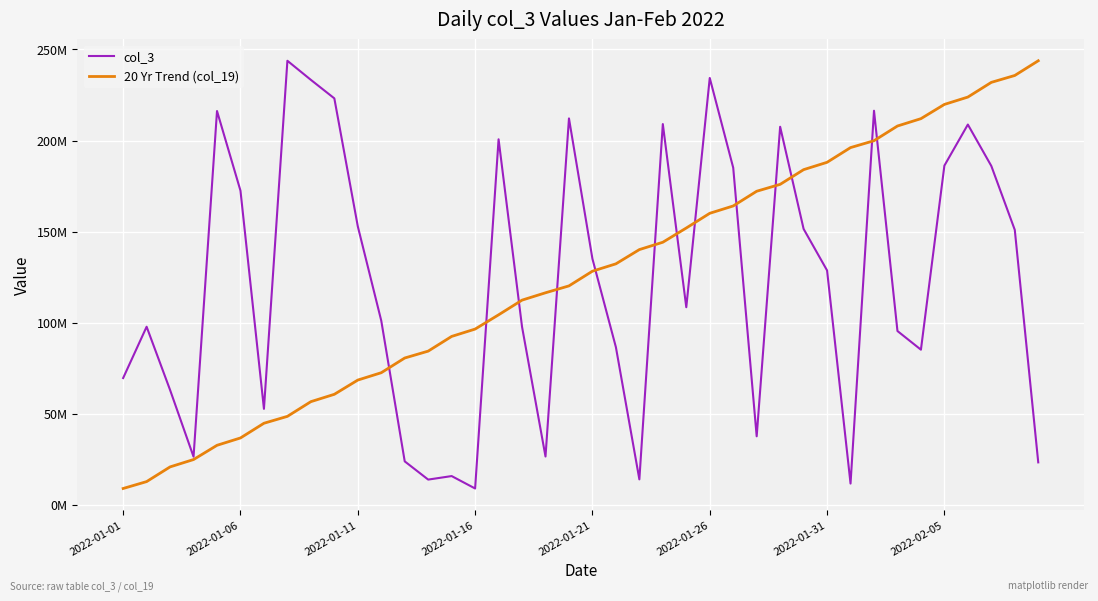

Does the chart display data point markers on the line(s)?

No